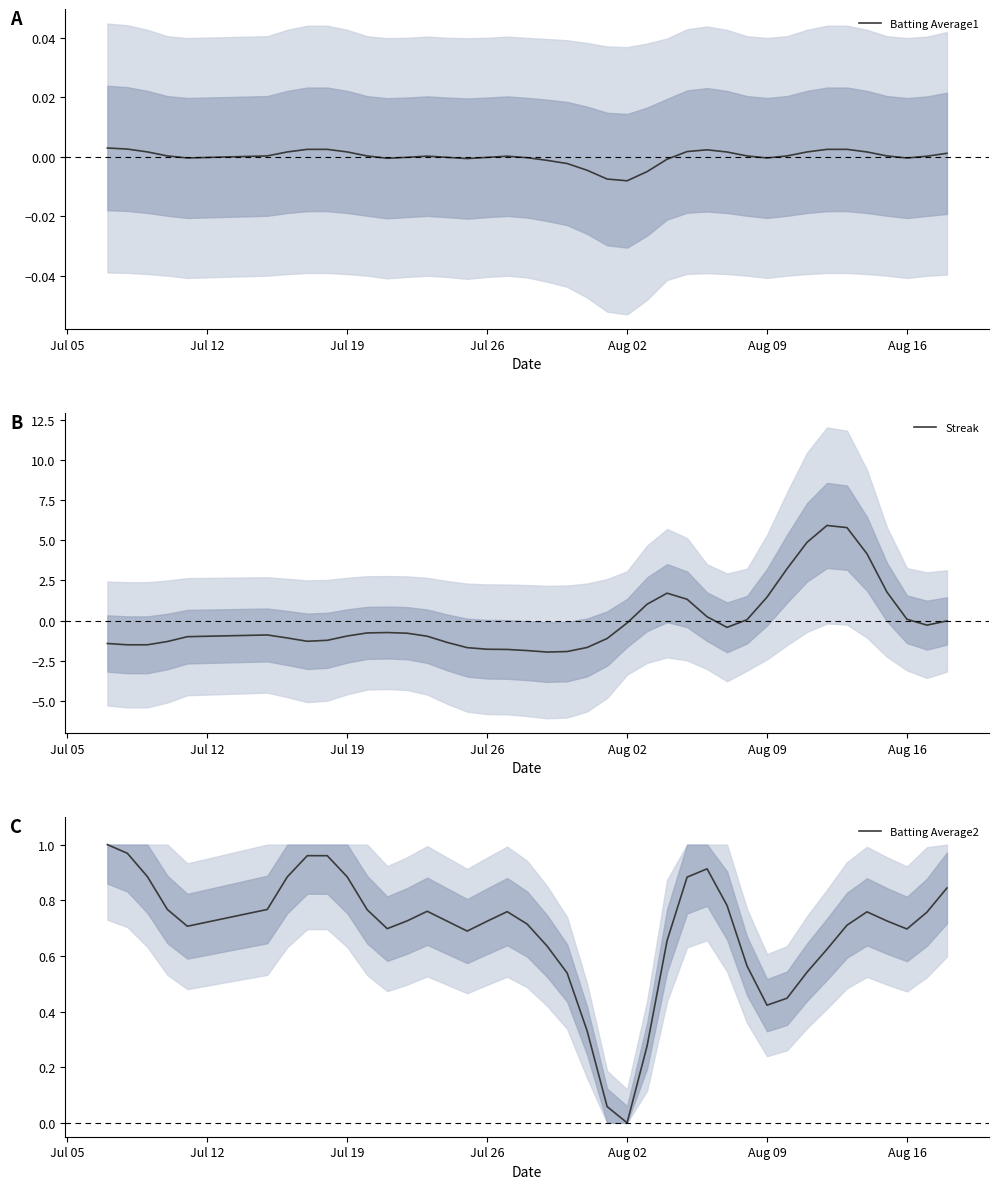

Reading left to right, list all the values displayed in this chart.

Batting Average1: 0.0	0.0	0.0	0.0	-0.0	0.0	0.0	0.0	0.0	0.0	0.0	-0.0	-0.0	0.0	-0.0	-0.0	-0.0	0.0	-0.0	-0.0	-0.0	-0.0	-0.0	-0.0	-0.0	-0.0	0.0	0.0	0.0	0.0	-0.0	0.0	0.0	0.0	0.0	0.0	0.0	-0.0	0.0	0.0
Streak: -1.4	-1.5	-1.5	-1.3	-1.0	-0.9	-1.1	-1.3	-1.2	-1.0	-0.8	-0.7	-0.8	-1.0	-1.4	-1.7	-1.8	-1.8	-1.9	-2.0	-1.9	-1.7	-1.1	-0.2	1.0	1.7	1.3	0.2	-0.4	0.1	1.5	3.2	4.9	5.9	5.8	4.2	1.8	0.1	-0.3	-0.0
Batting Average2: 1.0	1.0	0.9	0.8	0.7	0.8	0.9	1.0	1.0	0.9	0.8	0.7	0.7	0.8	0.7	0.7	0.7	0.8	0.7	0.6	0.5	0.3	0.1	0.0	0.3	0.7	0.9	0.9	0.8	0.6	0.4	0.4	0.5	0.6	0.7	0.8	0.7	0.7	0.8	0.8